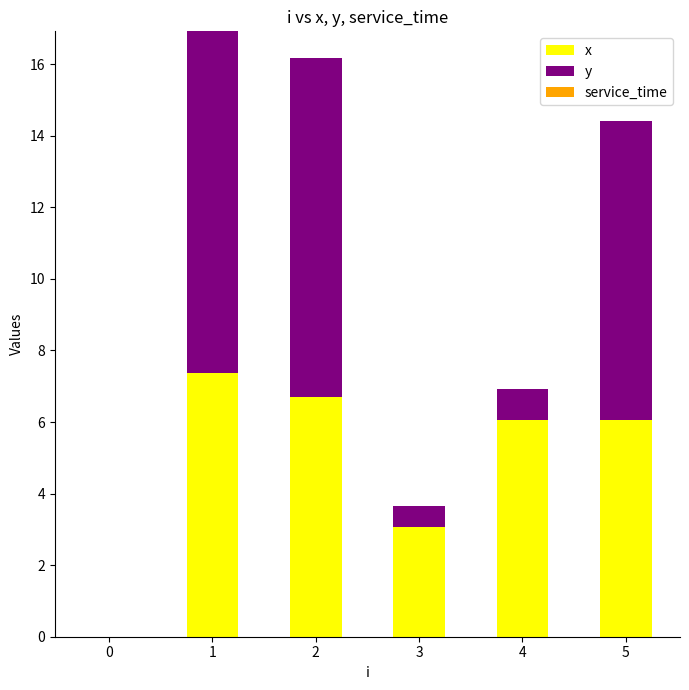

What is the sum of the x values at 2 and 3?

9.8